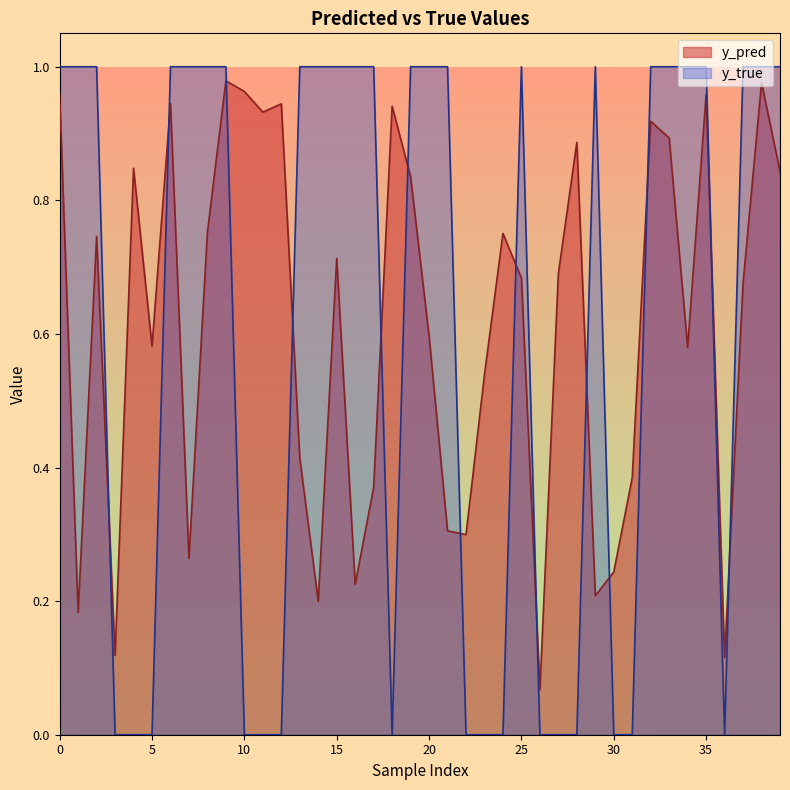

Which series has the largest range (max minus min)?

y_true